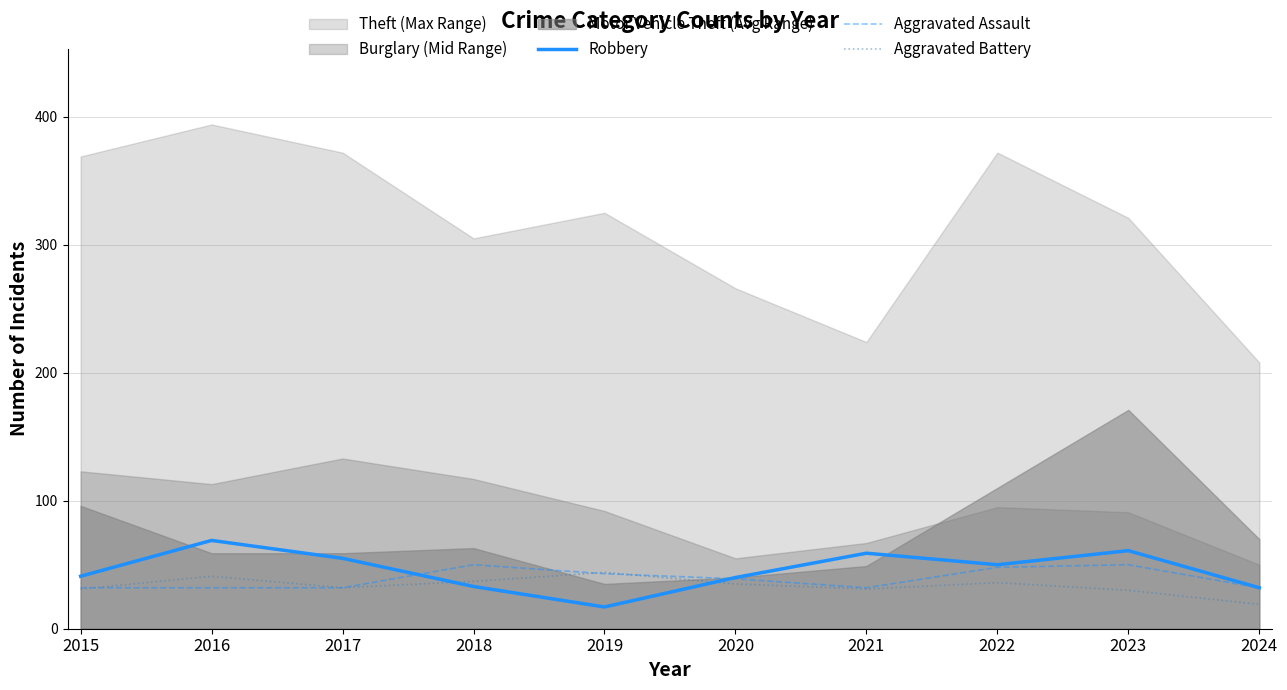

Where does the Aggravated Assault series first go above 39?

2018